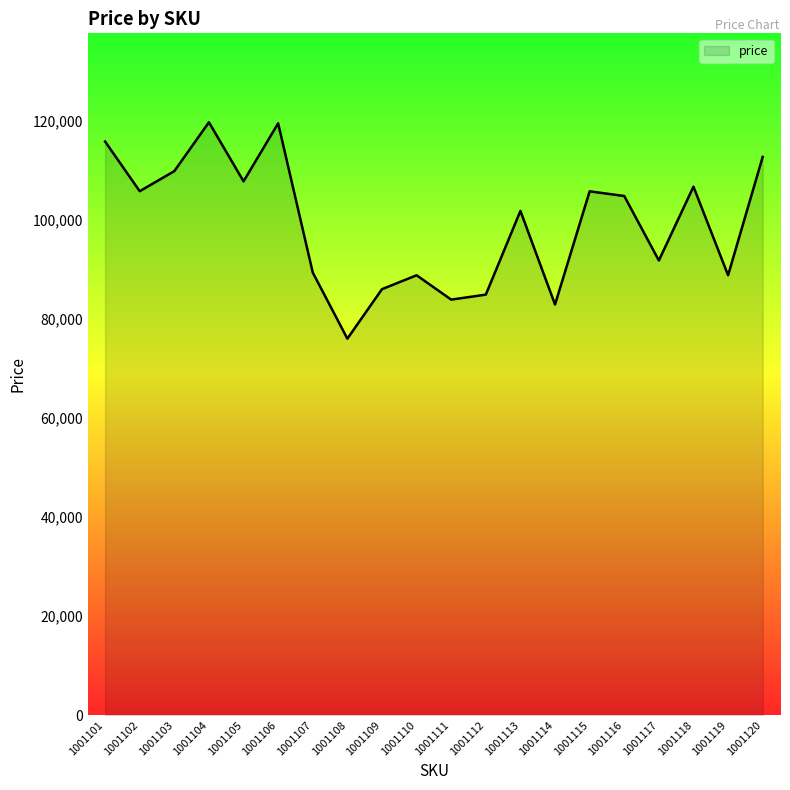

Where is the first local maximum?

1001104